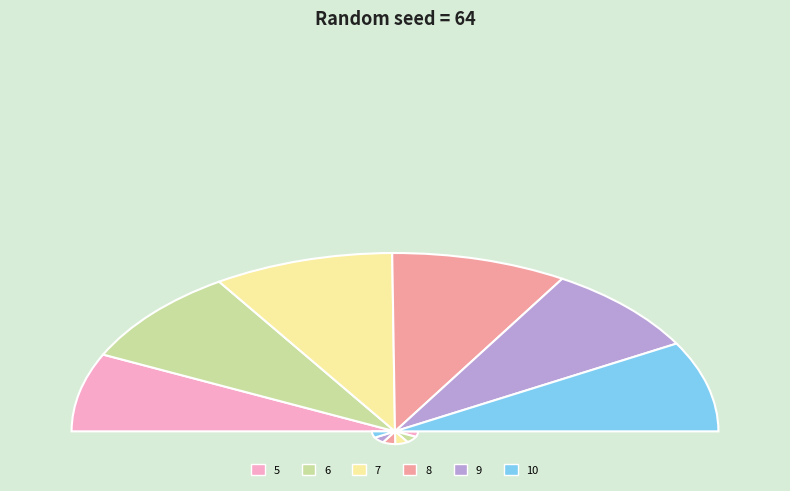

What percentage is NOT represented by 8?

82.4%